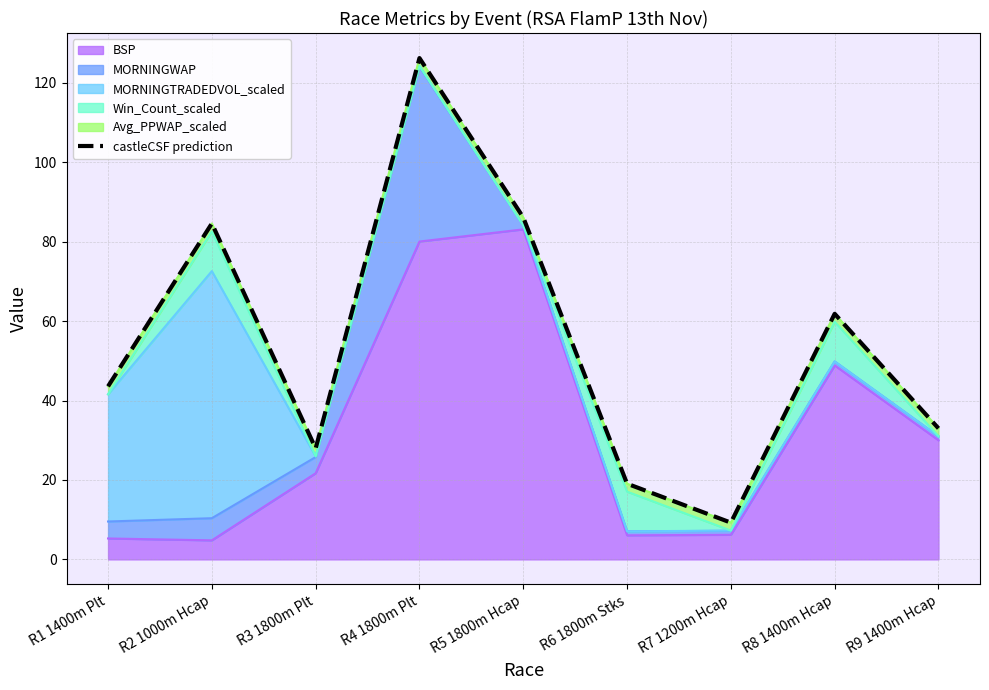

At which category does the data reach its first local valley?

R3 1800m Plt